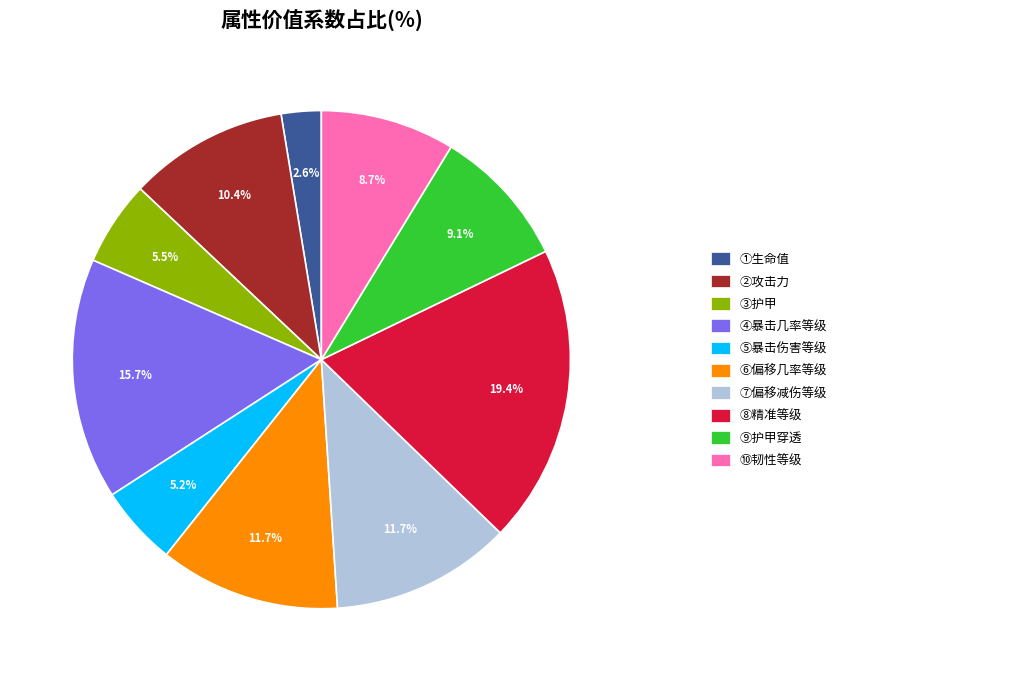

Is there any slice that represents more than half of the pie?

No